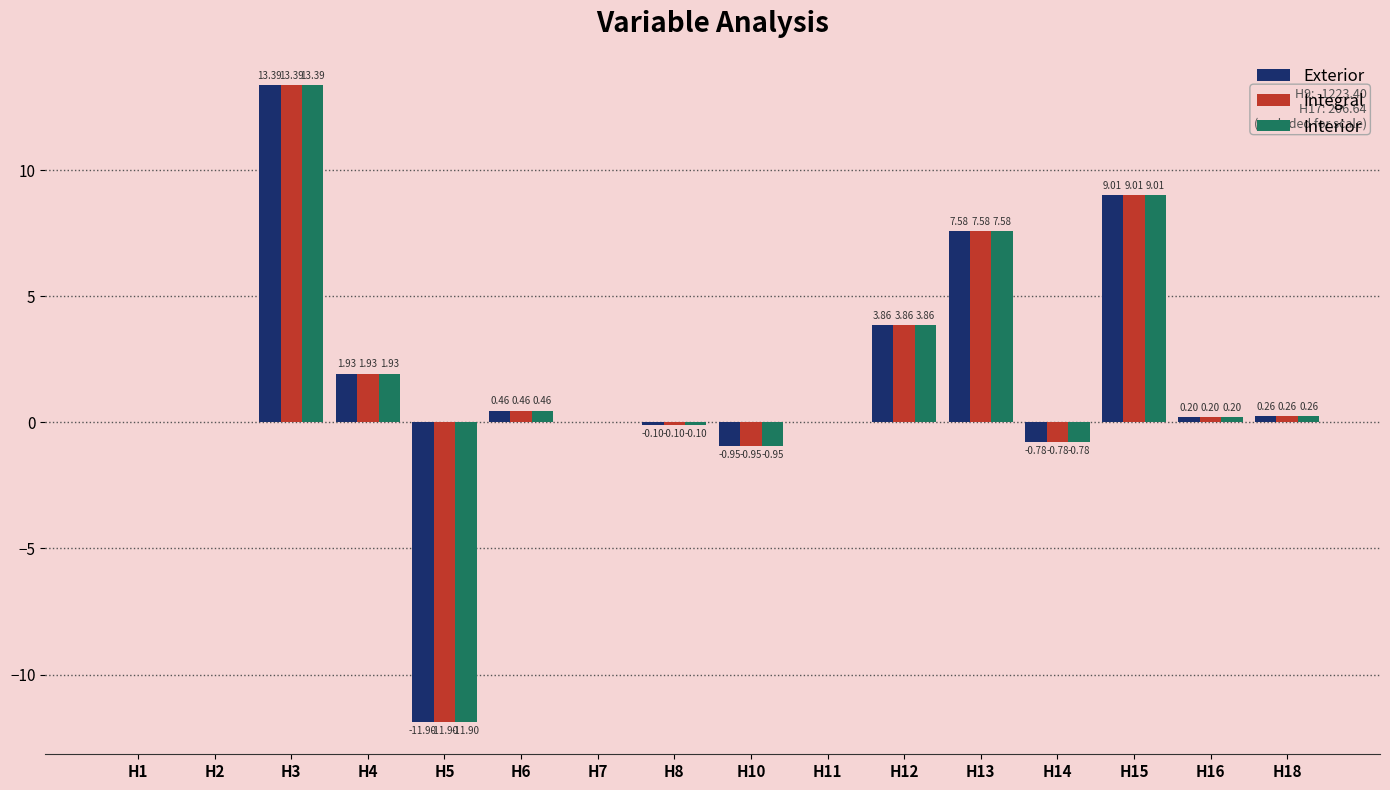

Which label corresponds to the largest value in the chart?

H3